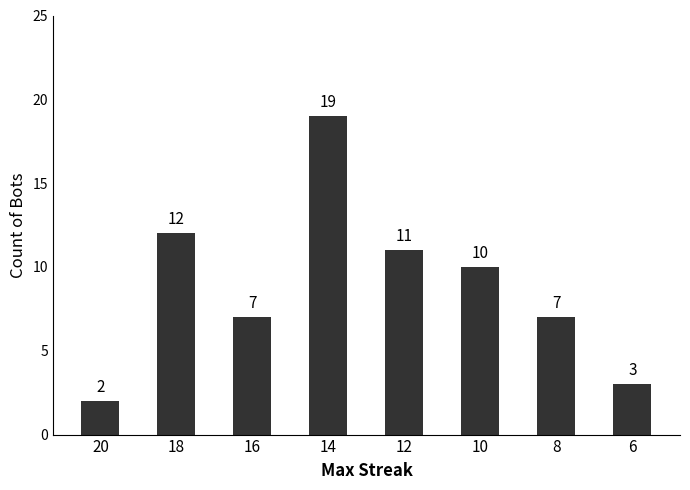

True or false: the data shows 2 at 10.

False